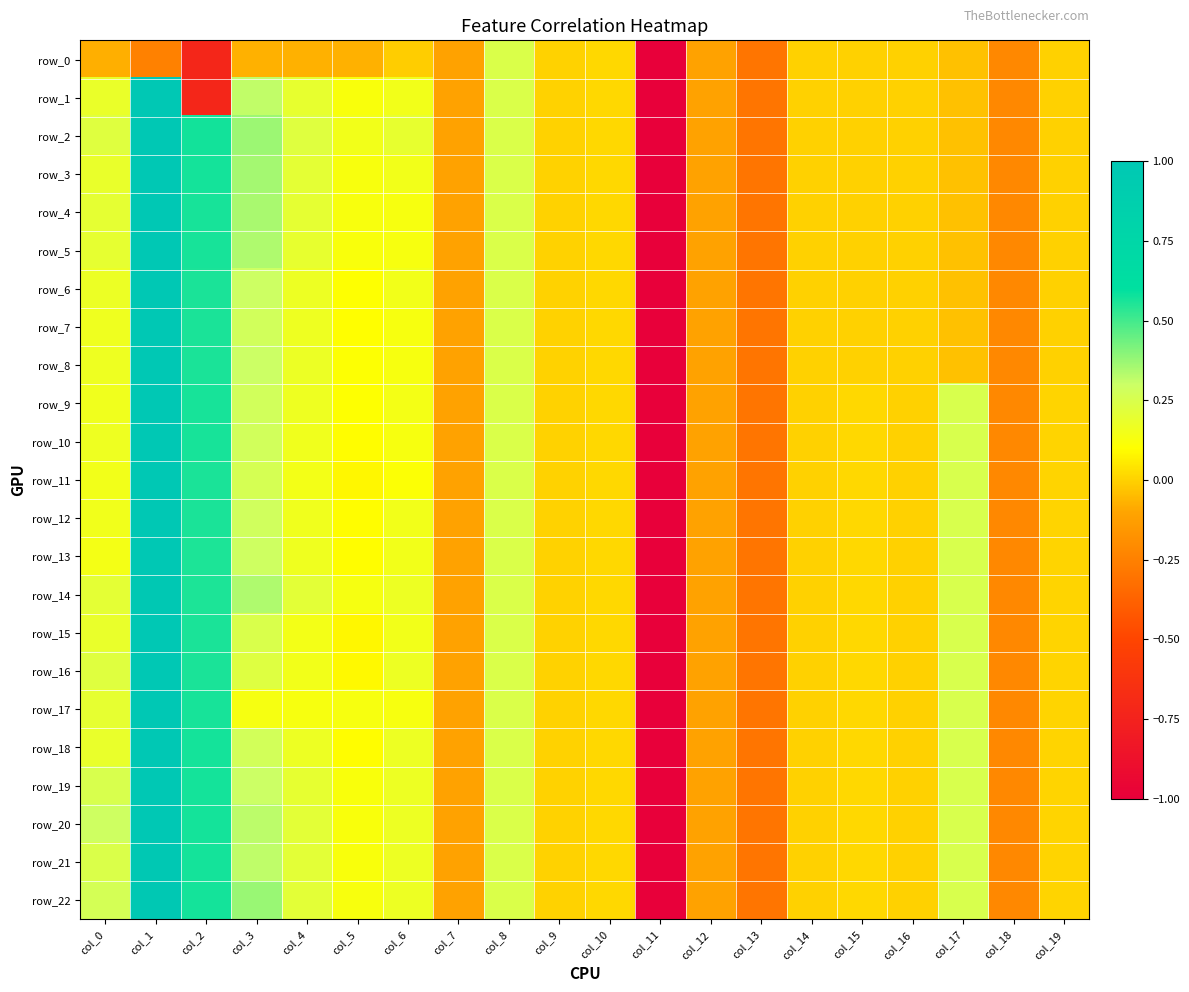

Where is row_20 nearest to the value -2?

col_13